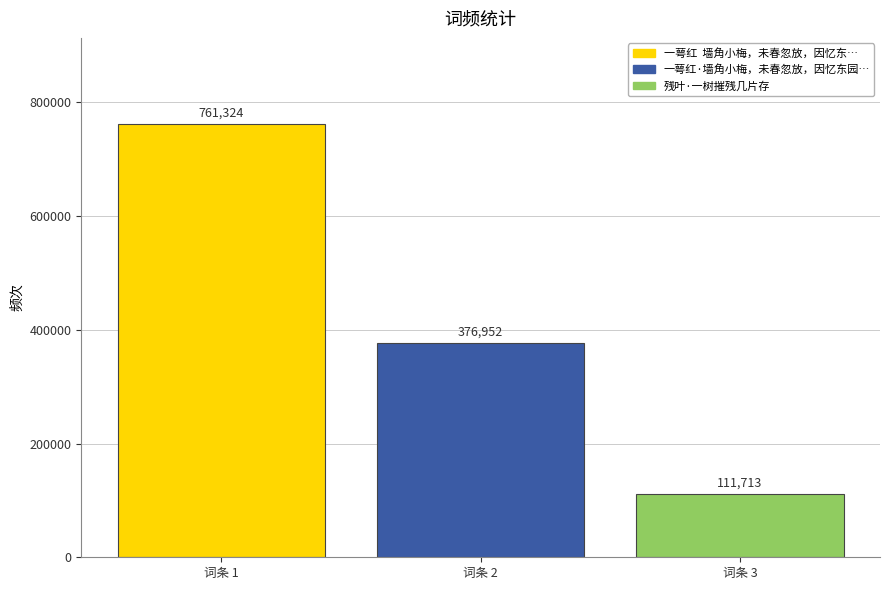

List the labels in order of value, smallest first.

词条 3, 词条 2, 词条 1